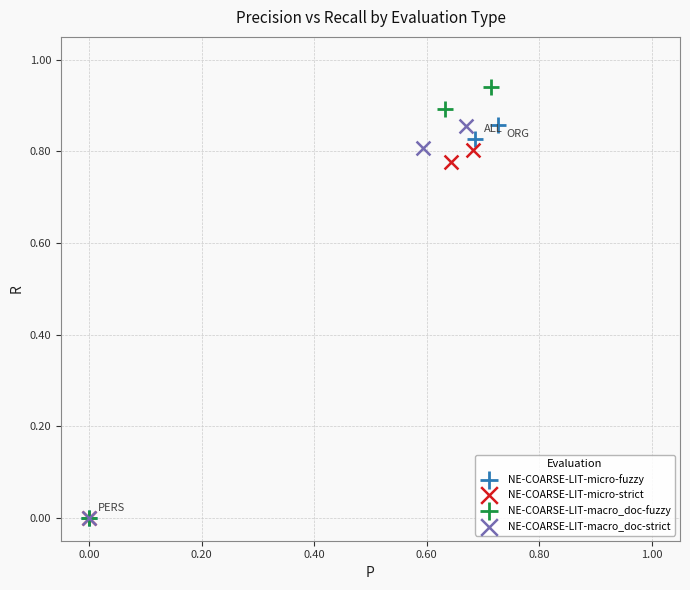

Which series has the widest spread of Y values?

NE-COARSE-LIT-macro_doc-fuzzy